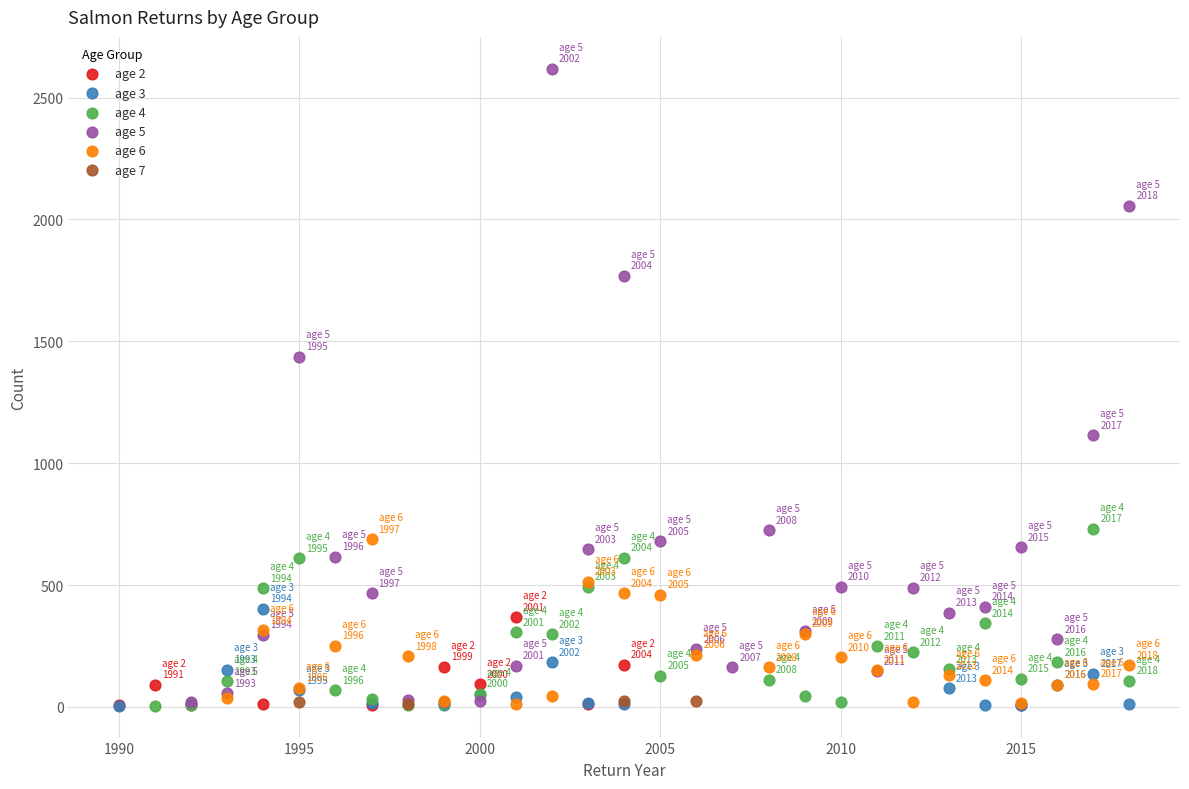

What are all the series names shown in the legend?

age 2, age 3, age 4, age 5, age 6, age 7